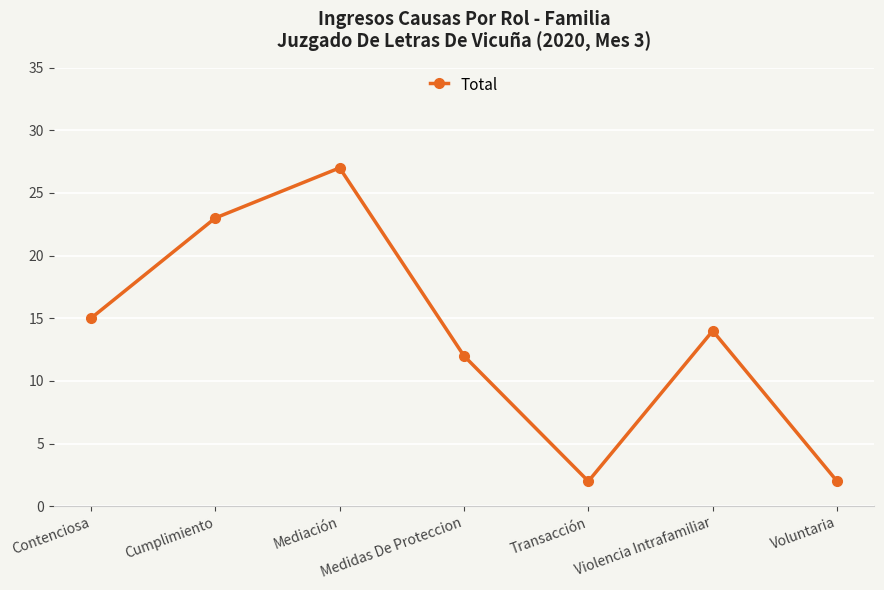

Where is the first local minimum?

Transacción